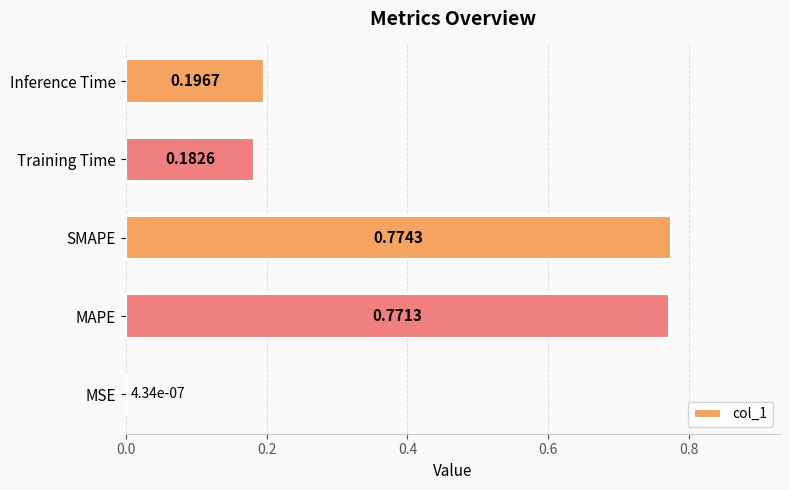

What is the sum of all values?

1.9